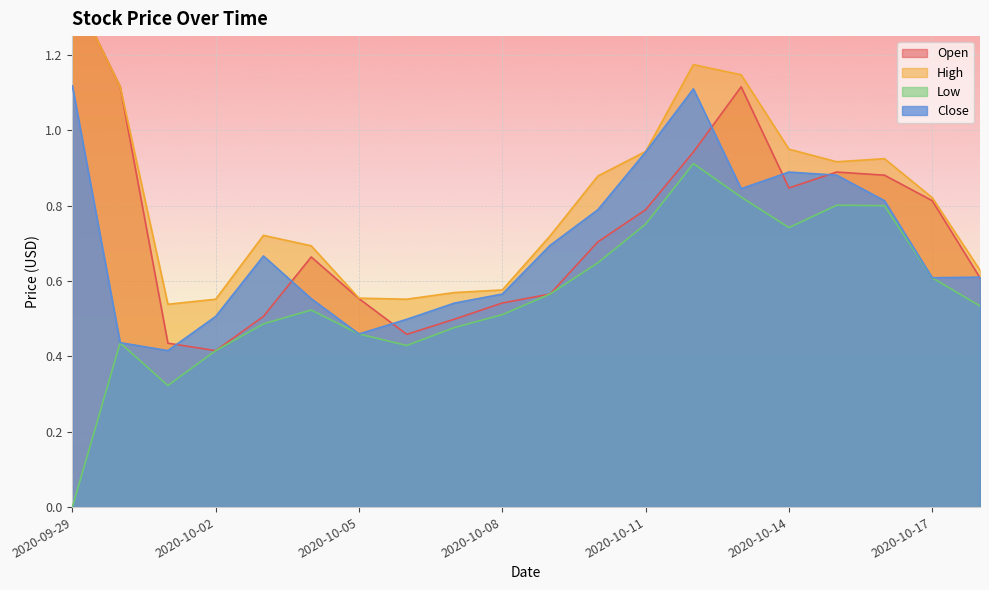

The value of Close at 2020-10-18 is 0.6. True or false?

True